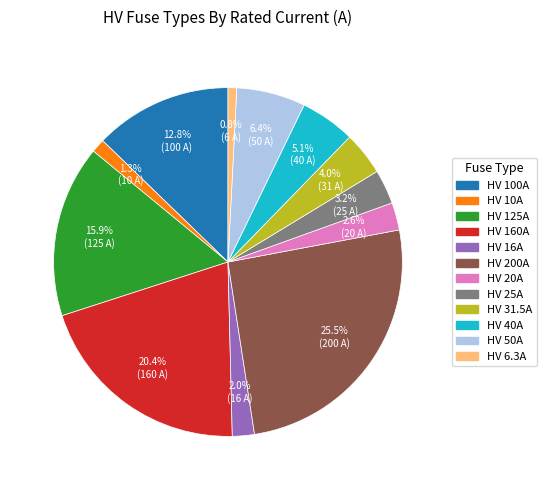

Do HV 20A and HV 16A together represent more than half of the pie?

No